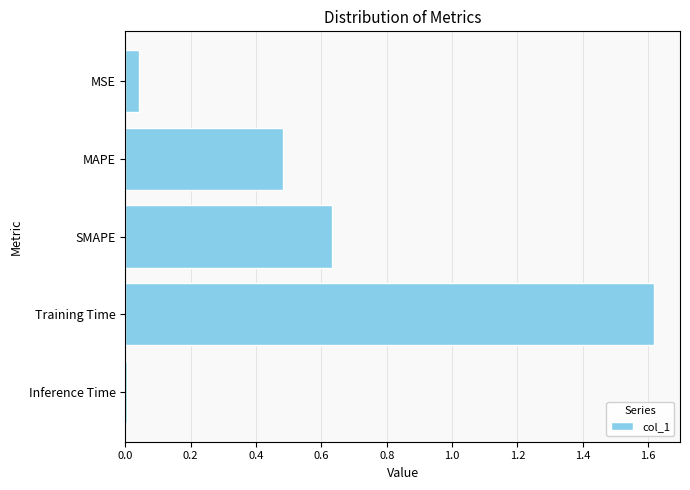

The value at MAPE is 0.1. True or false?

False